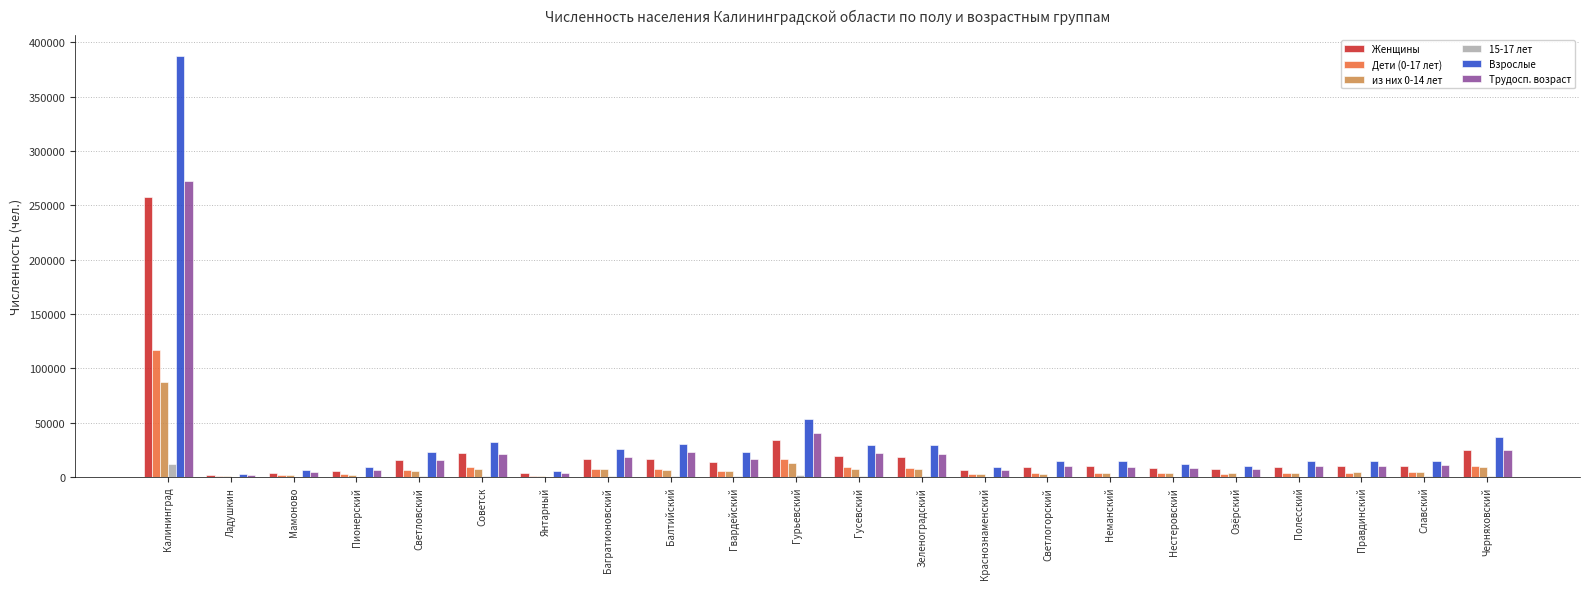

True or false: Взрослые has a value of 25698 at Багратионовский.

True